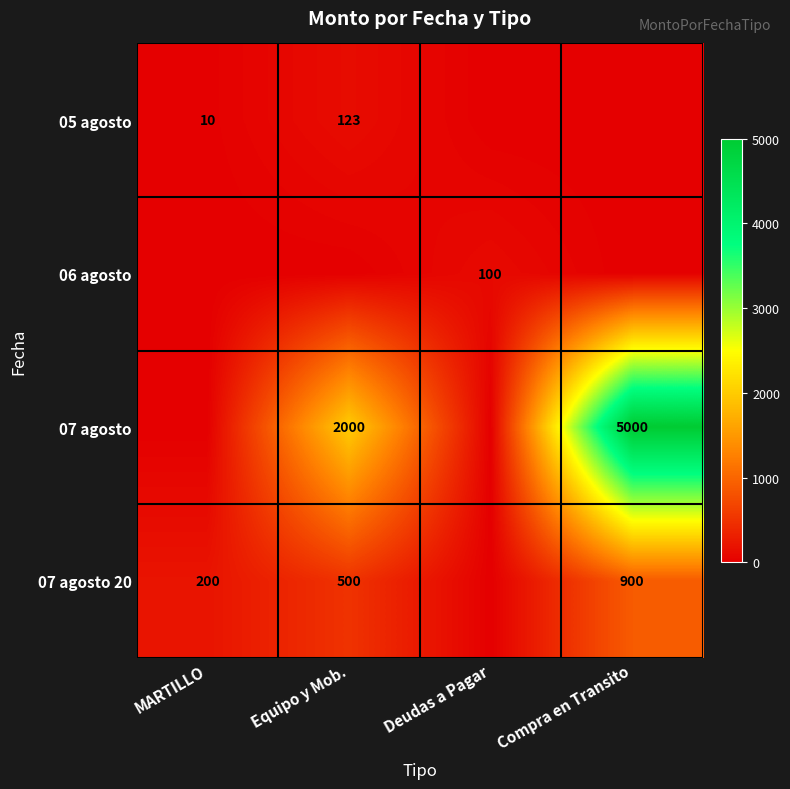

Is it true that 06 agosto equals 100 at Deudas a Pagar?

True